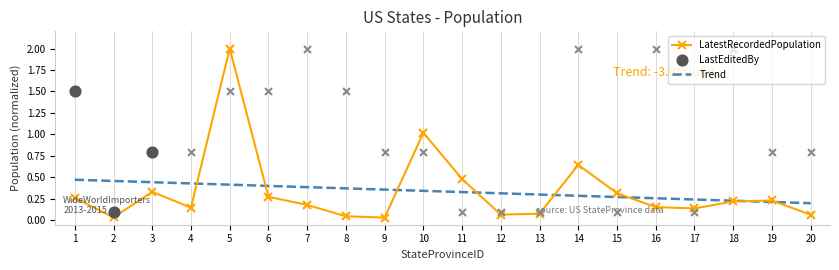

Which has a higher value, 9 or 18?

18